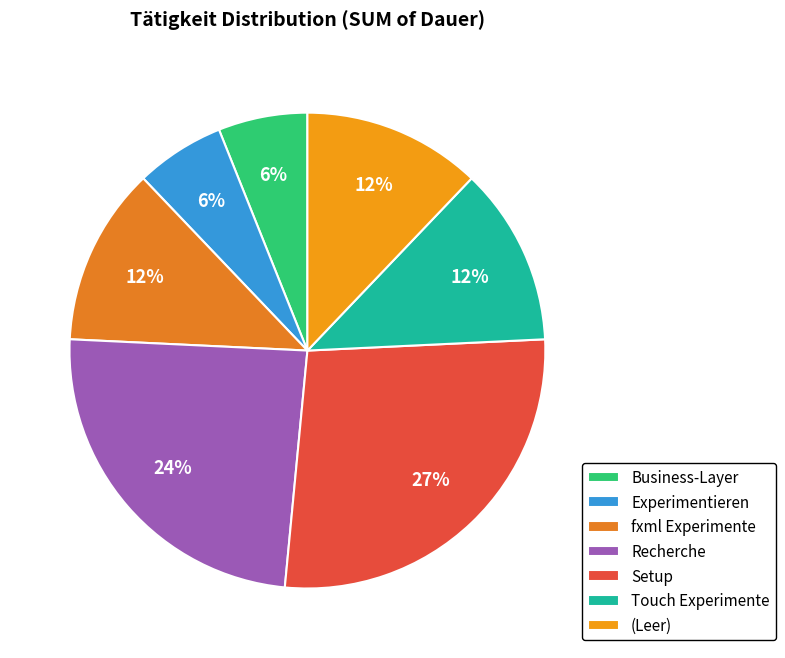

How many segments does this pie chart have?

7